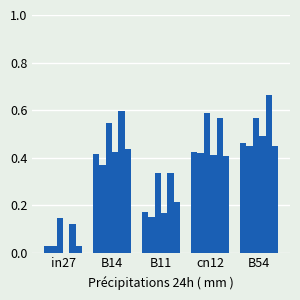

How many categories are shown in the chart?

5